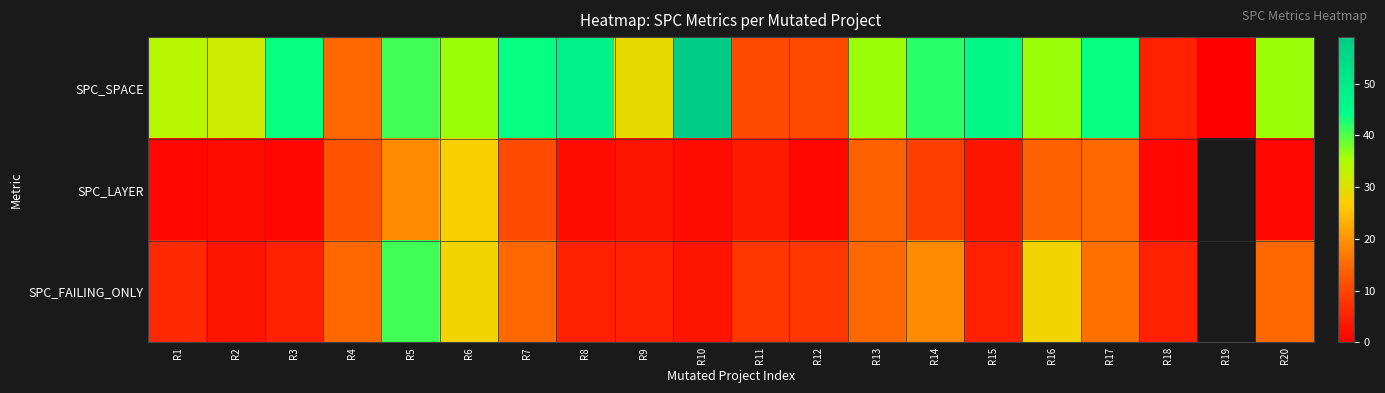

Rank the series by their maximum value, from highest to lowest.

SPC_SPACE, SPC_FAILING_ONLY, SPC_LAYER